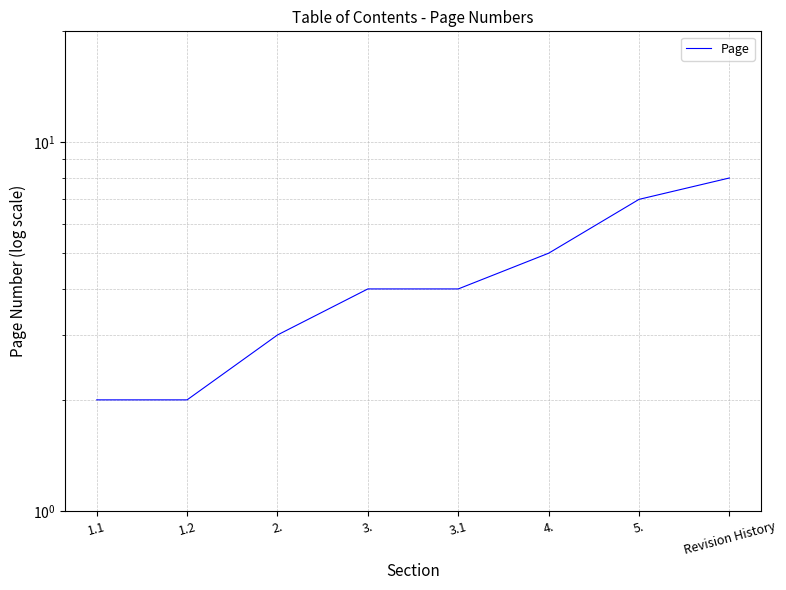

Reading left to right, transcribe all the data shown in this chart.

1.1=2	1.2=2	2.=3	3.=4	3.1=4	4.=5	5.=7	Revision History=8